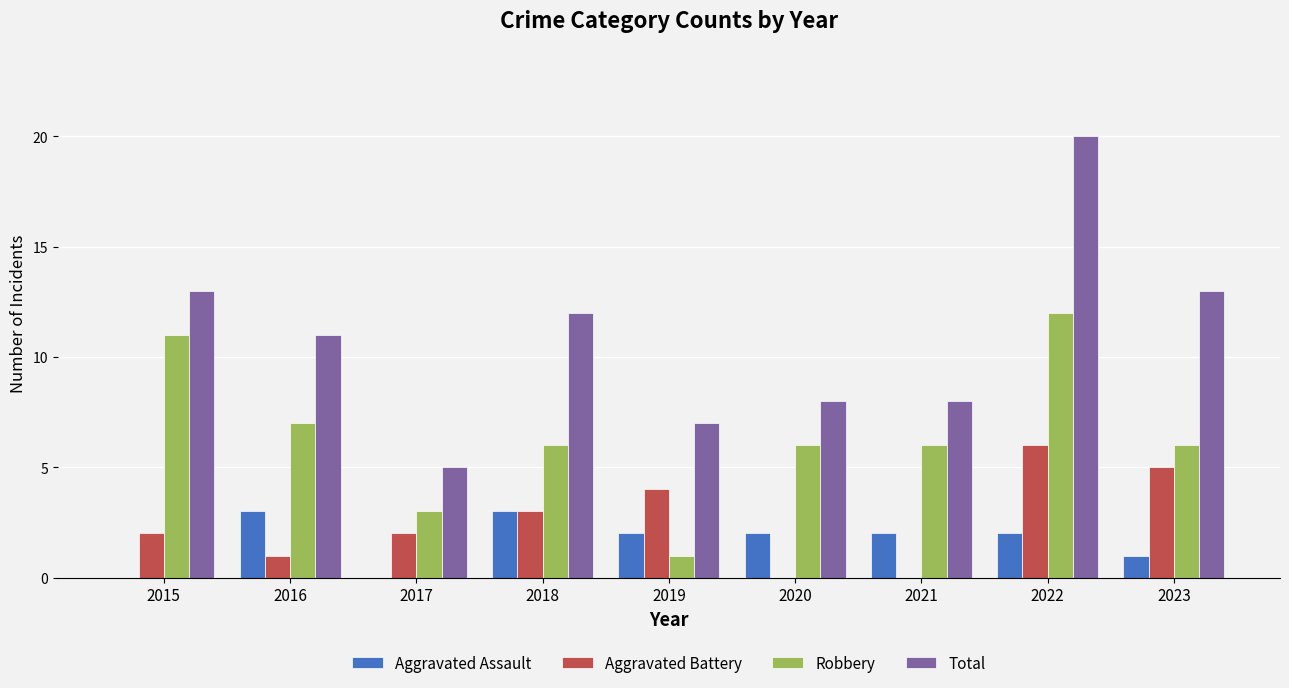

What is the sum of the Robbery values at 2019 and 2016?

8